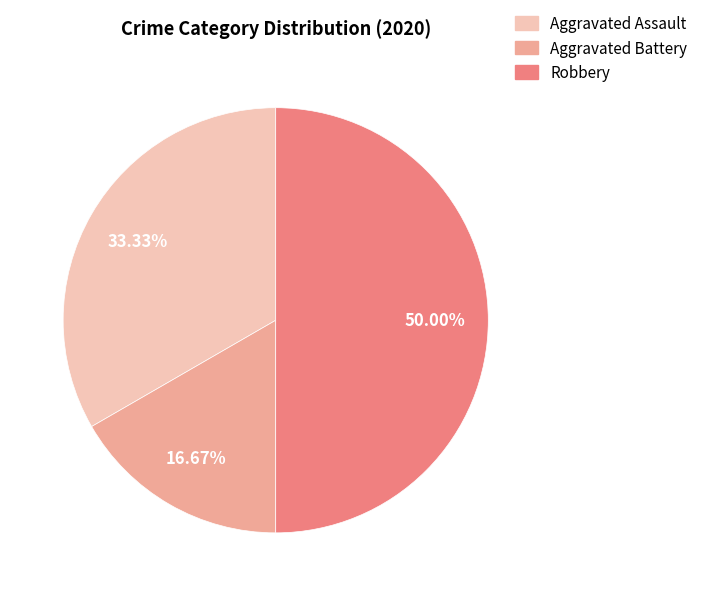

Which slice is the smallest?

Aggravated Battery